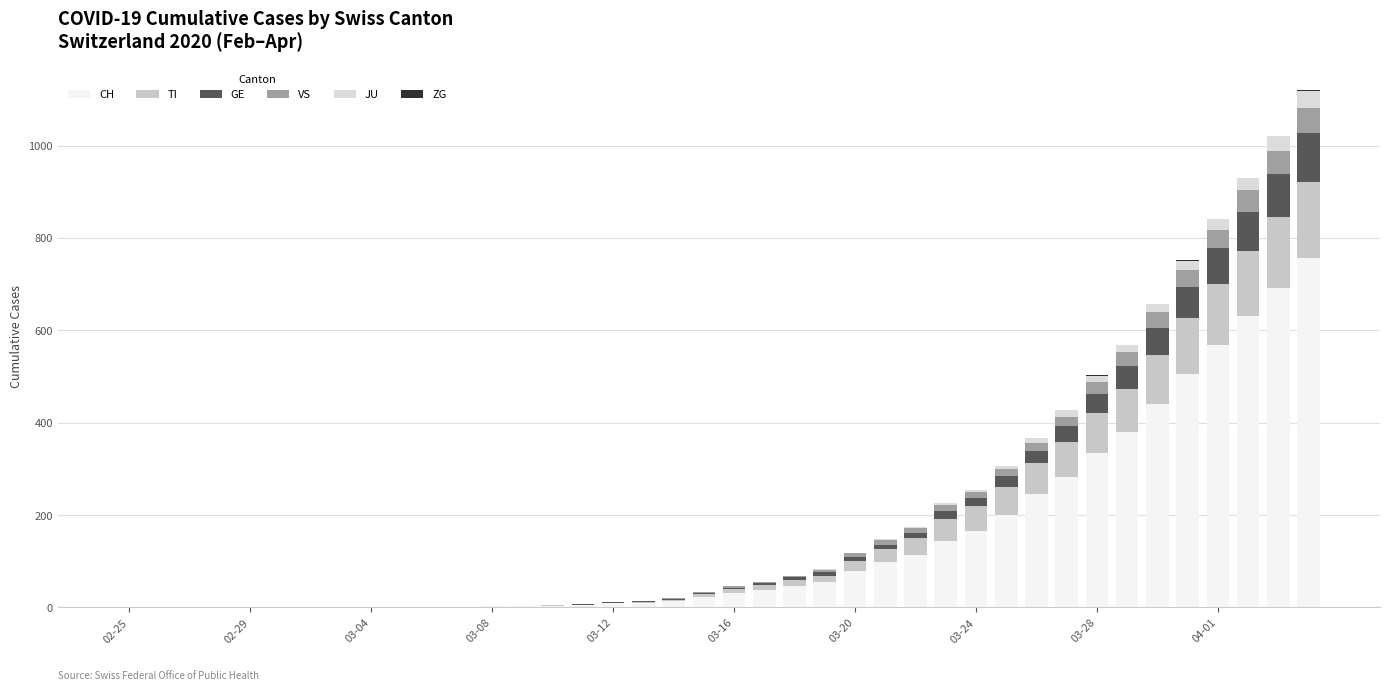

Are the bars grouped side by side (vs. stacked)?

No